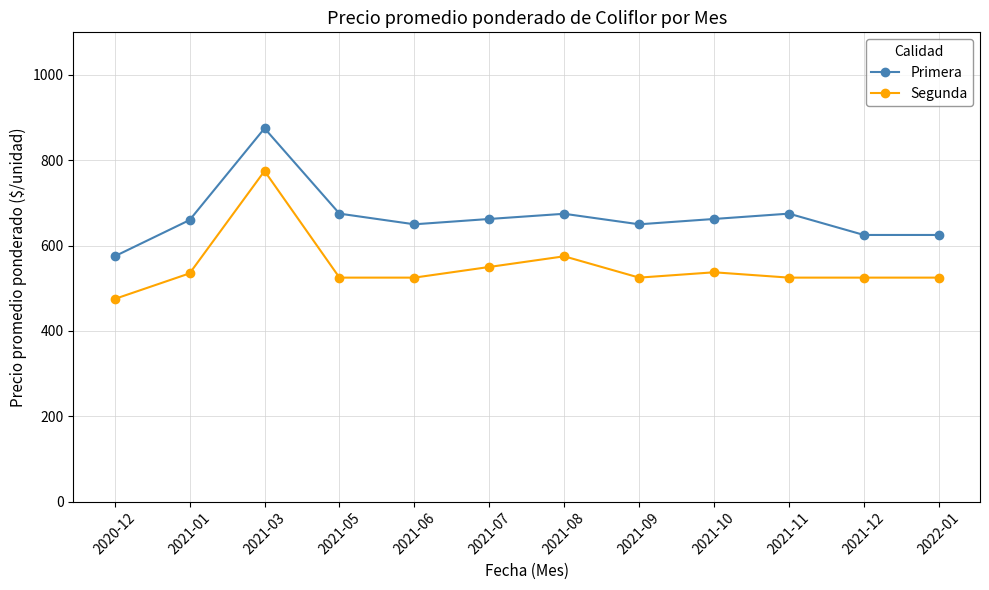

True or false: Segunda has more than 0 points higher than both neighbors.

True